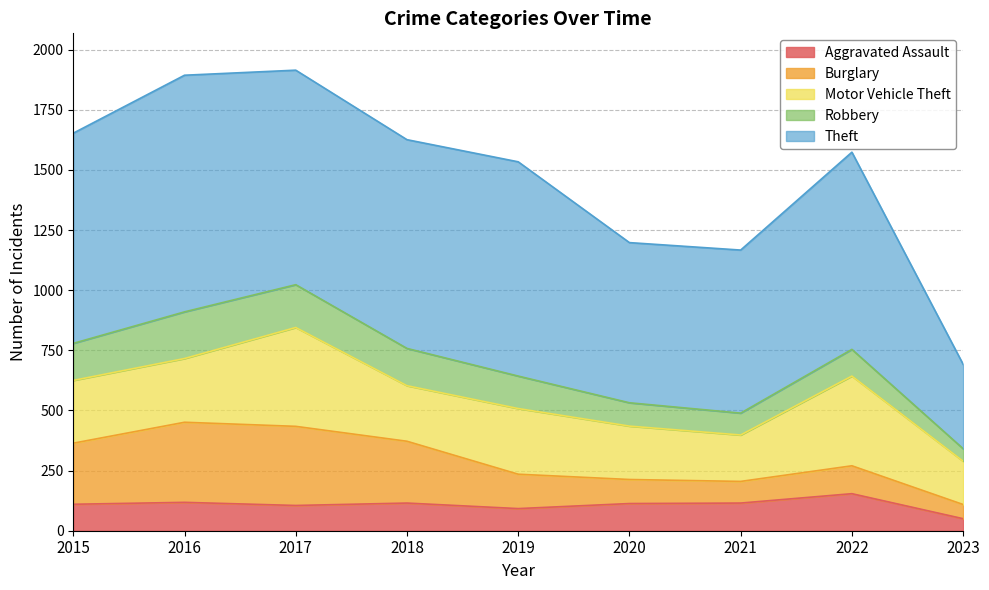

Count the number of categories in the chart.

9